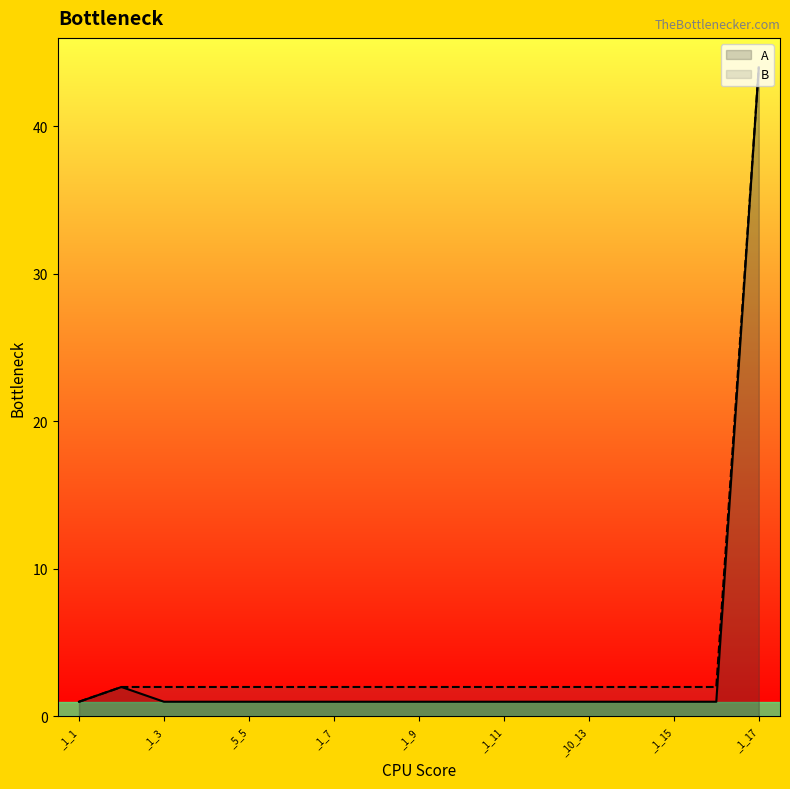

Rank the series at _1_6 from highest to lowest value.

B, A